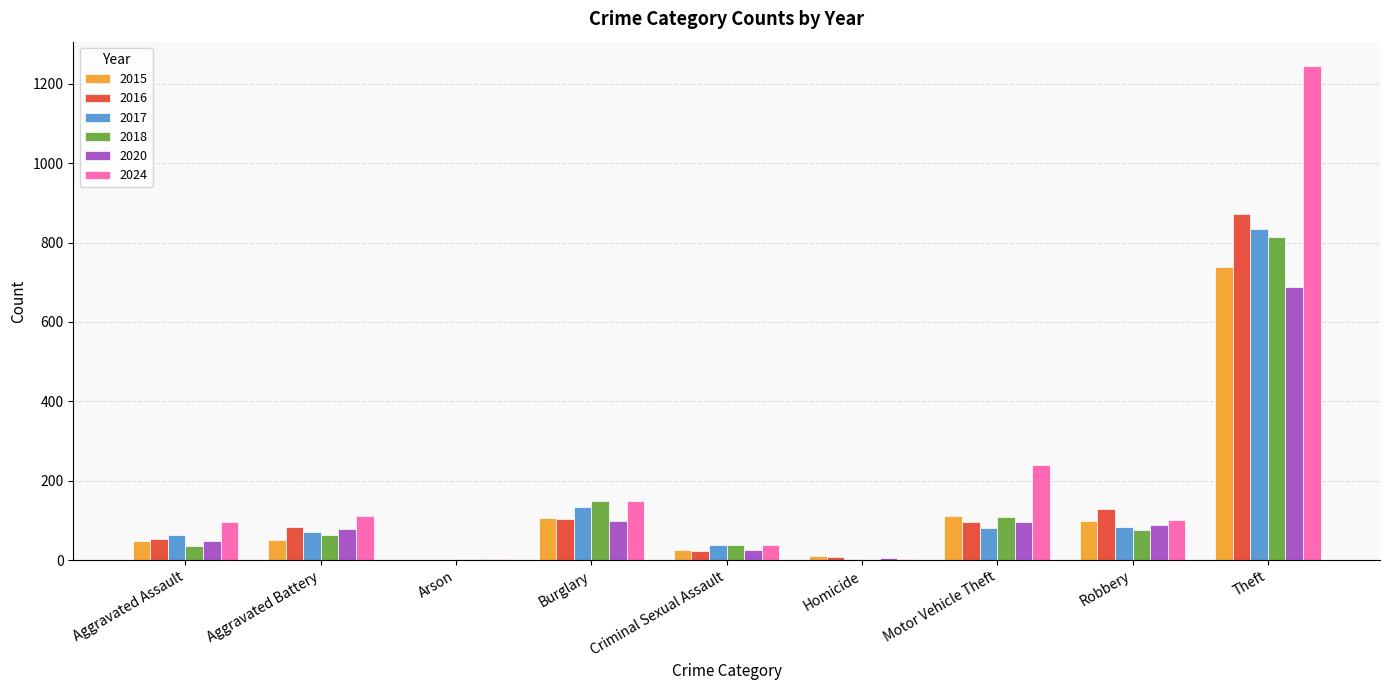

What is the sum of all 2018 values?

1290